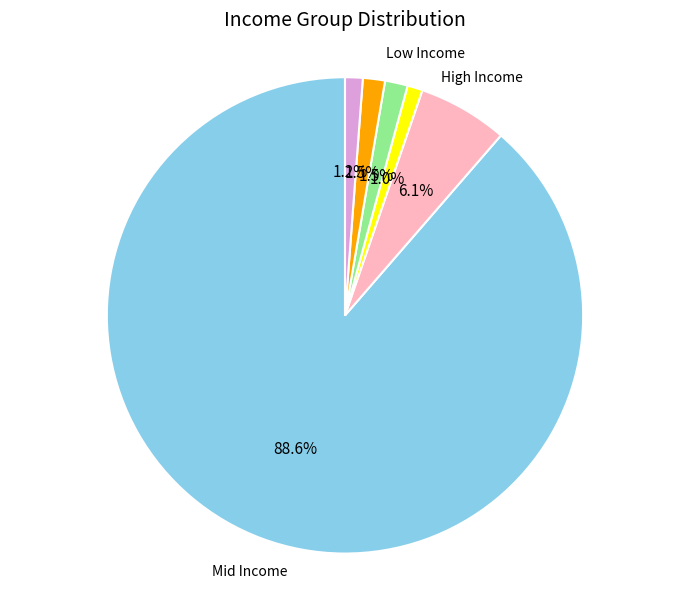

To the nearest percent, what is the difference between the largest and smallest slice percentages?

88%